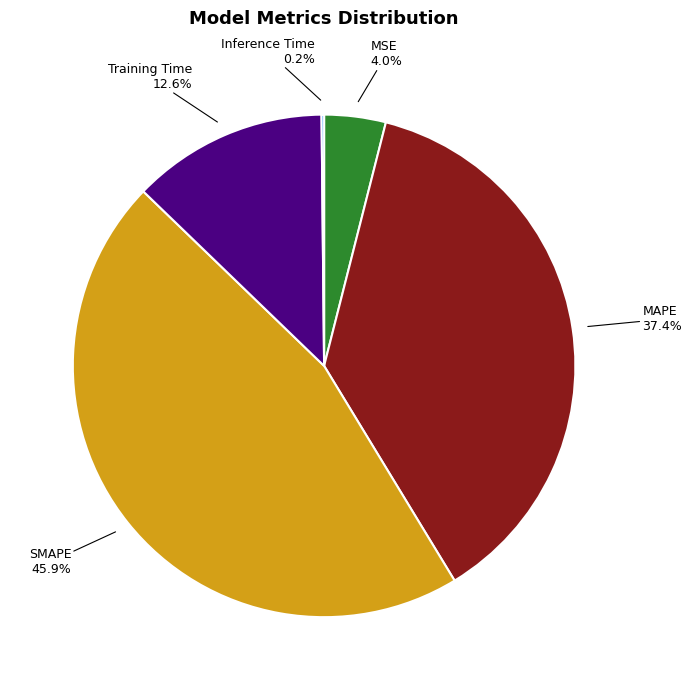

To the nearest percent, what is the average slice percentage?

20%